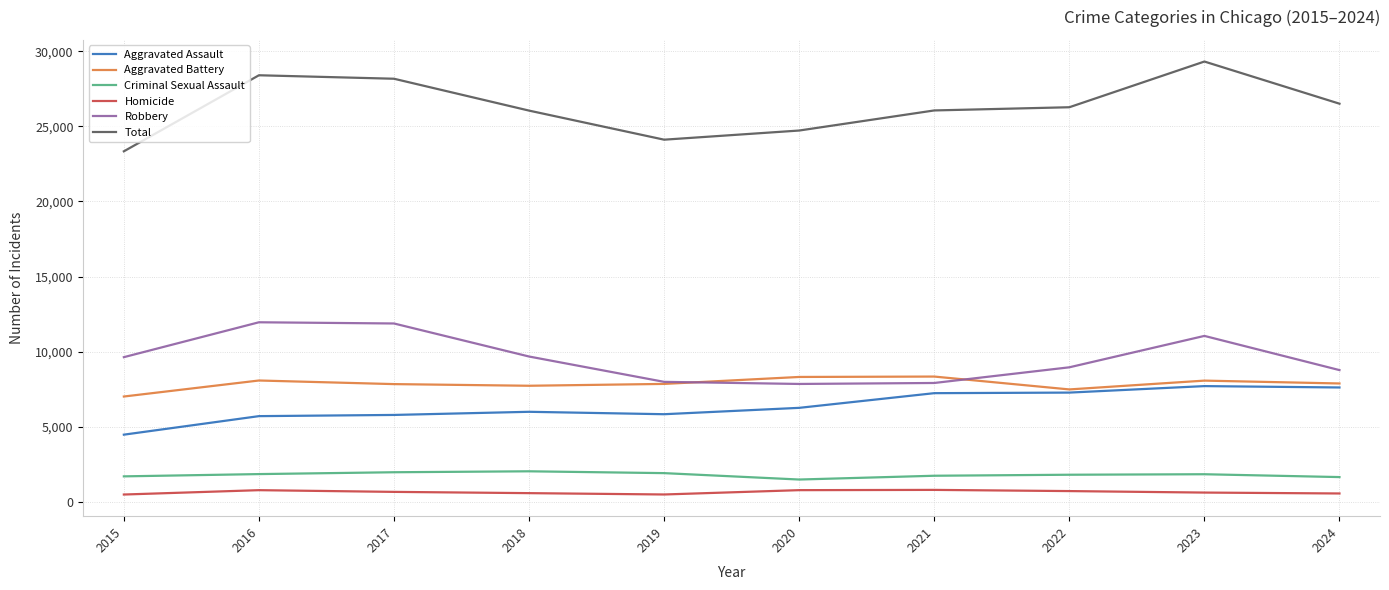

What is the average value of the Robbery series?

9572